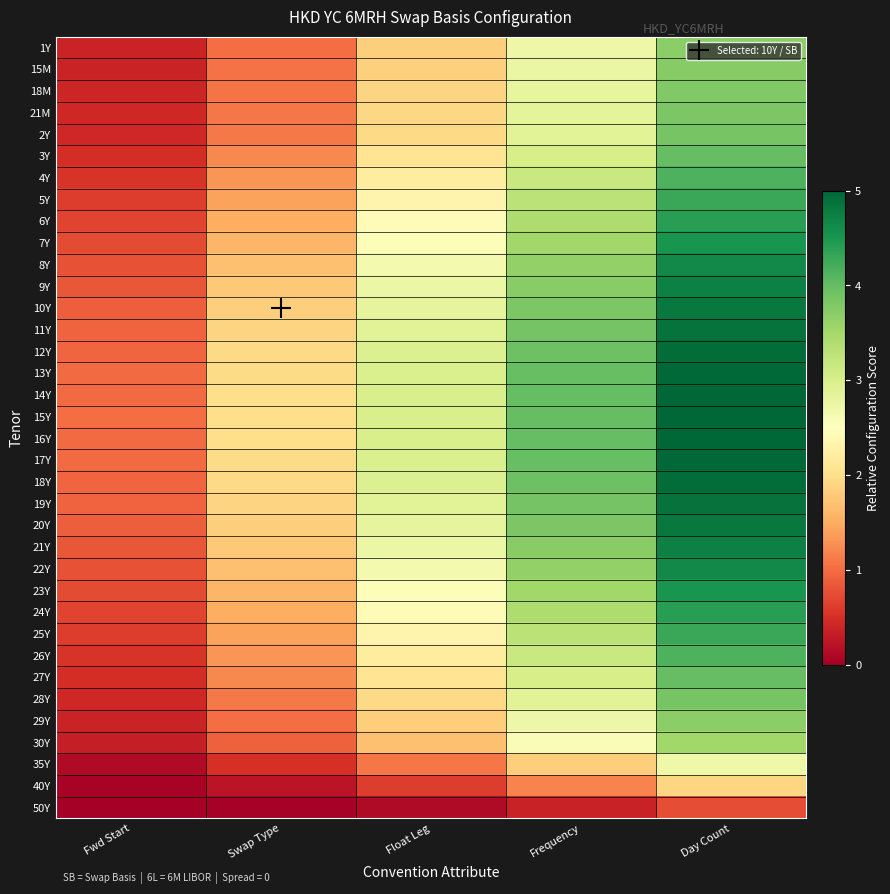

At which category is the sum across all series the highest?

Day Count